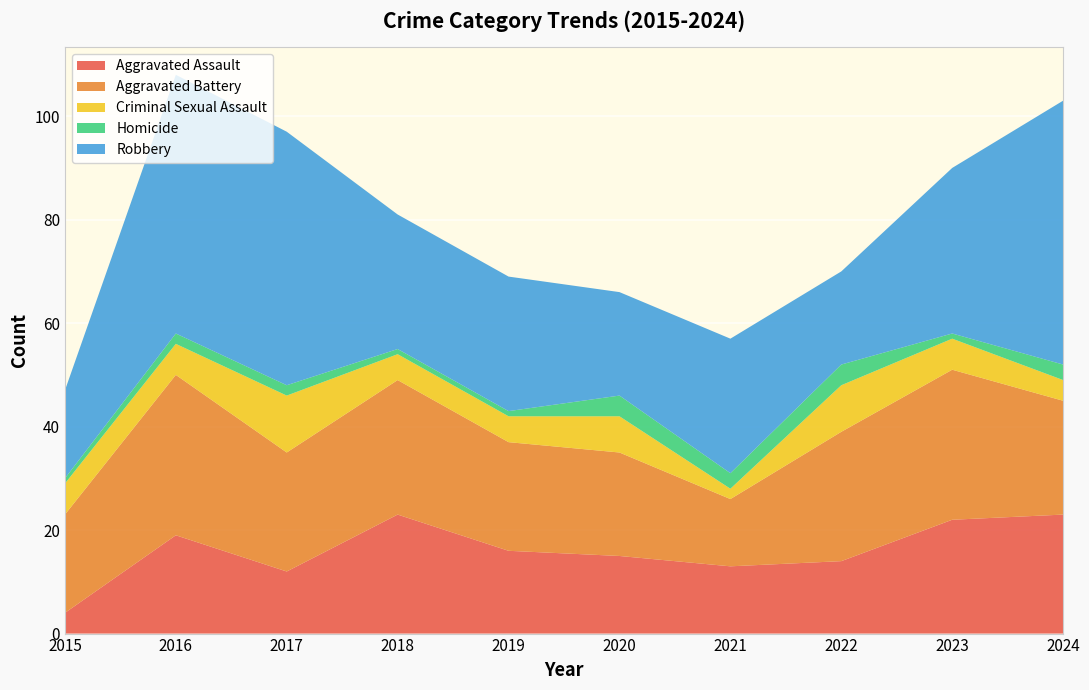

Reading left to right, list all the values displayed in this chart.

Aggravated Assault: 4	19	12	23	16	15	13	14	22	23
Aggravated Battery: 19	31	23	26	21	20	13	25	29	22
Criminal Sexual Assault: 6	6	11	5	5	7	2	9	6	4
Homicide: 1	2	2	1	1	4	3	4	1	3
Robbery: 17	50	49	26	26	20	26	18	32	51